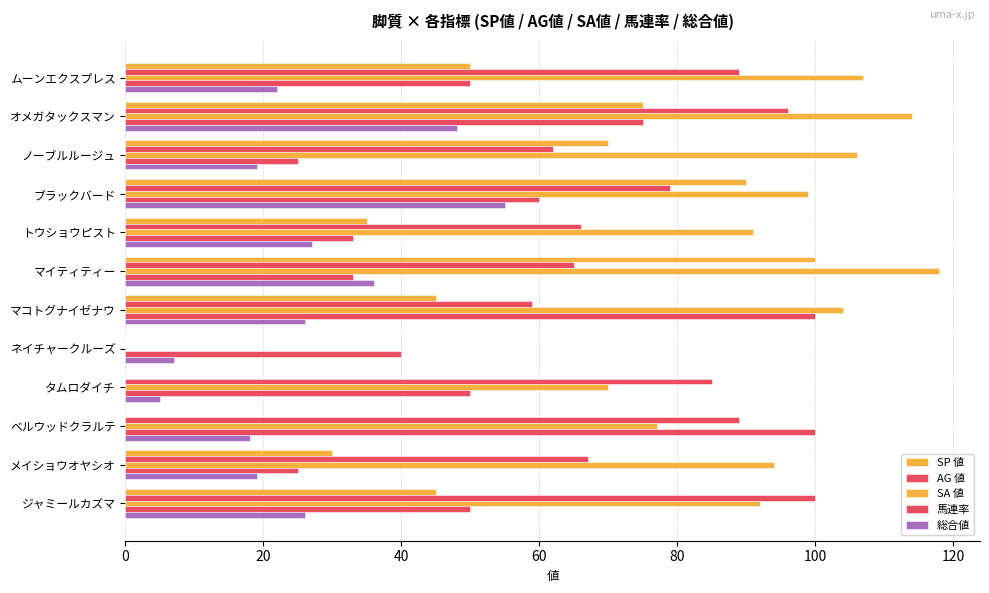

List the series in order of their peak value, highest first.

SA 値, SP 値, AG 値, 馬連率, 総合値